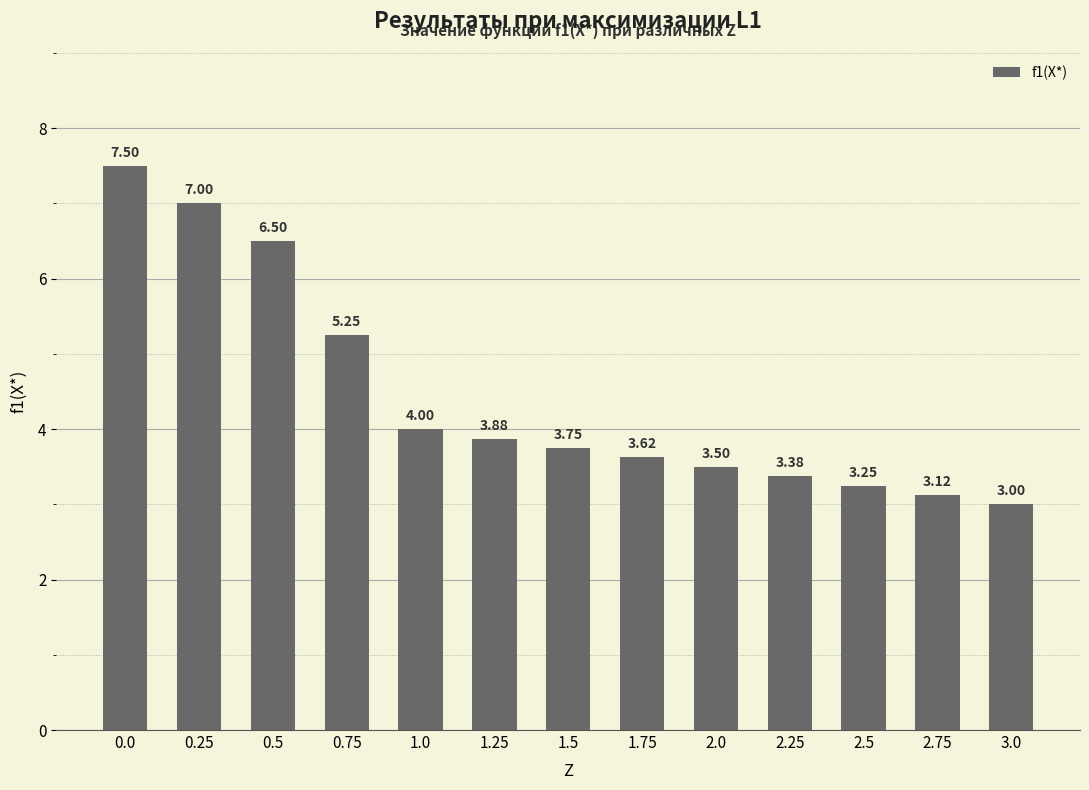

Rank the categories by value from lowest to highest.

3.0, 2.75, 2.5, 2.25, 2.0, 1.75, 1.5, 1.25, 1.0, 0.75, 0.5, 0.25, 0.0